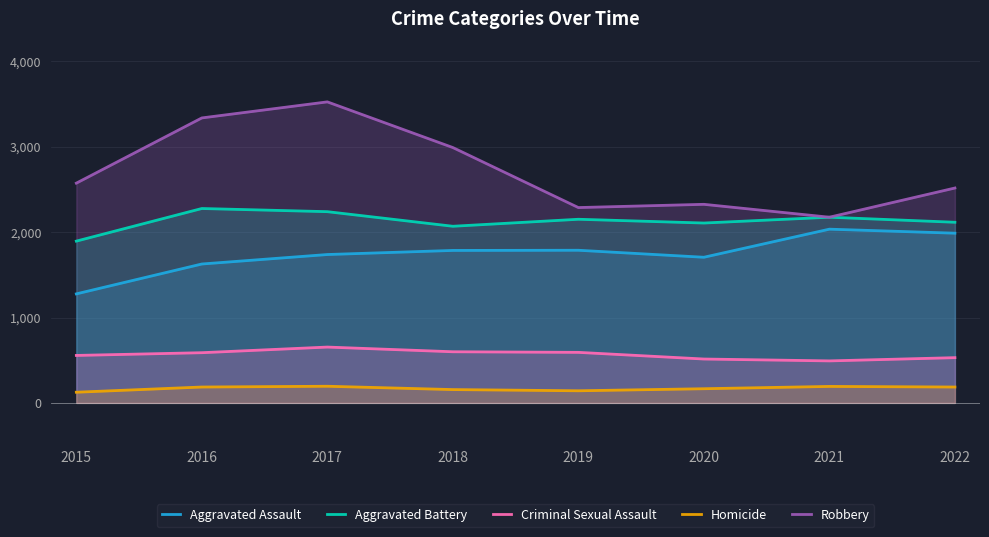

Which has a higher value, 2019 or 2016?

2019